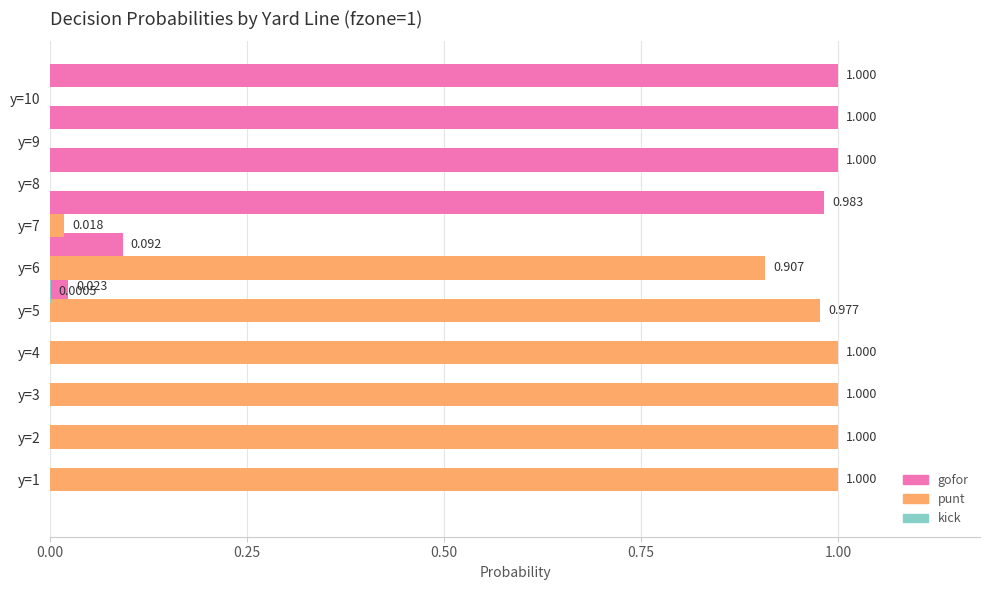

Between y=4 and y=7, which is larger?

y=7